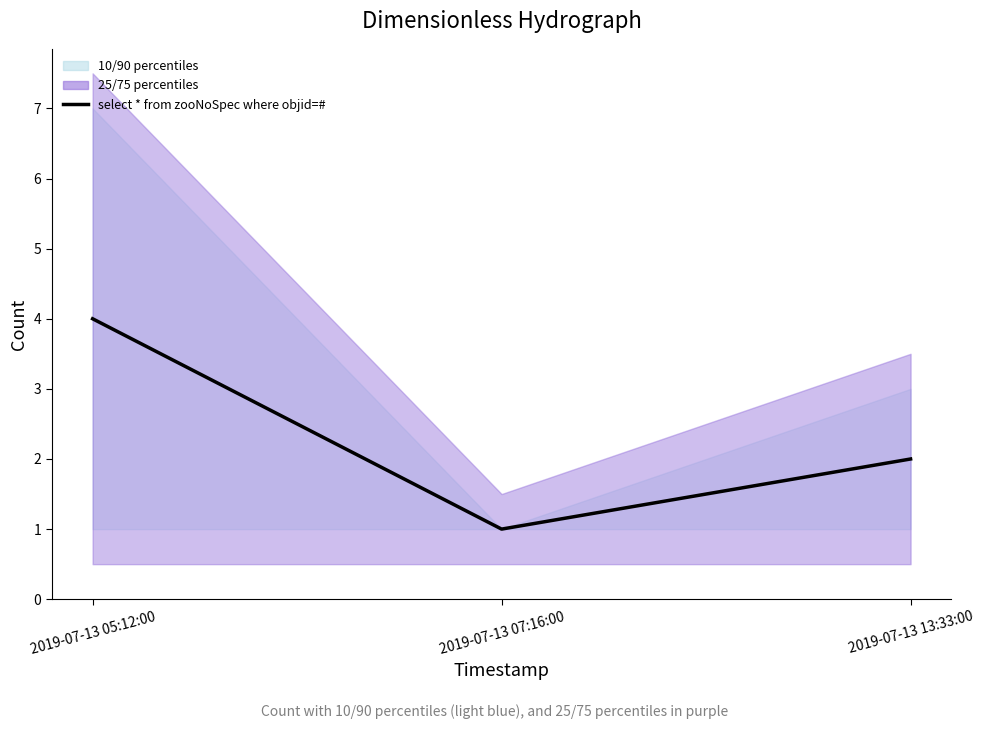

Which label corresponds to the largest value in the chart?

2019-07-13 05:12:00